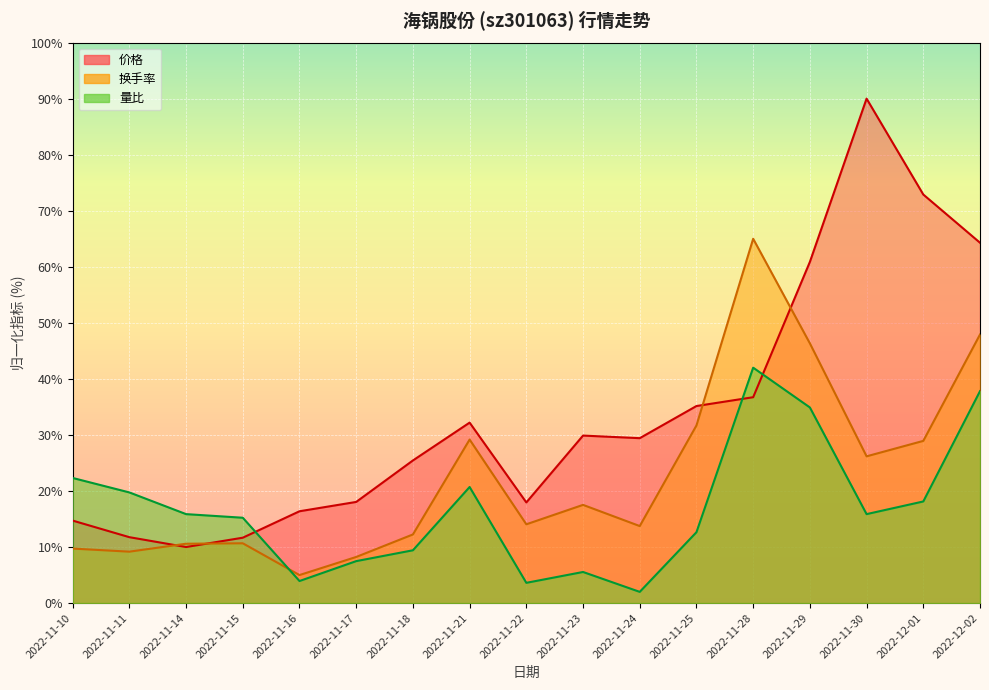

Which category has the highest value in the 量比 series?

2022-11-28